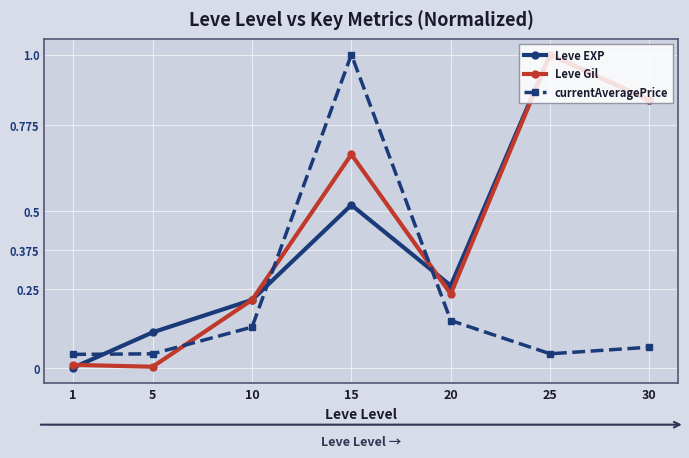

Which series changed the most between 5 and 15?

currentAveragePrice